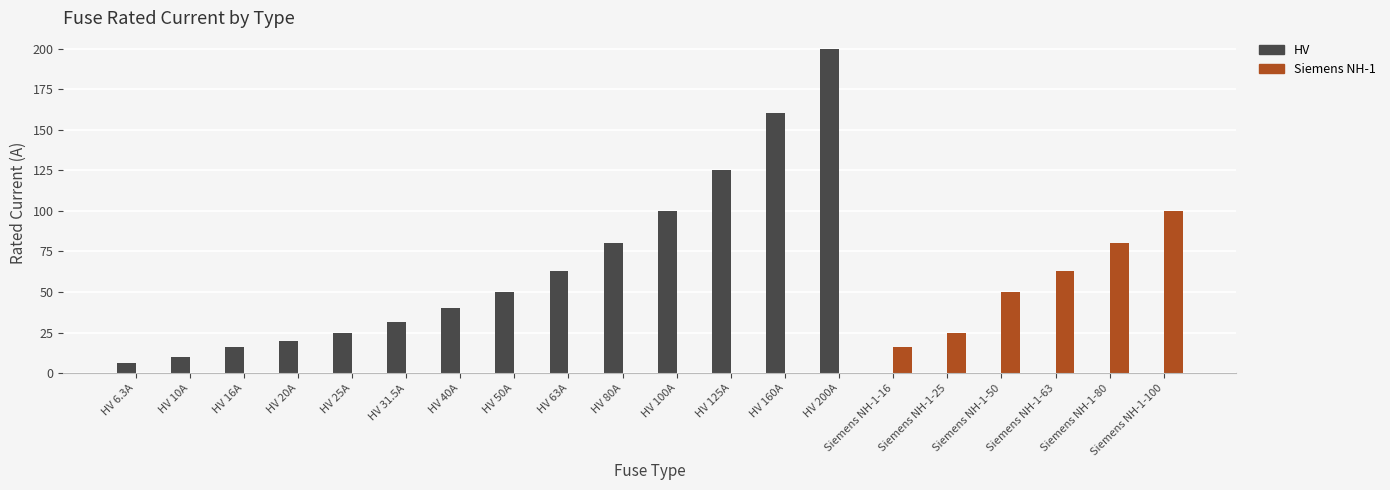

How many data points does each series have?

20